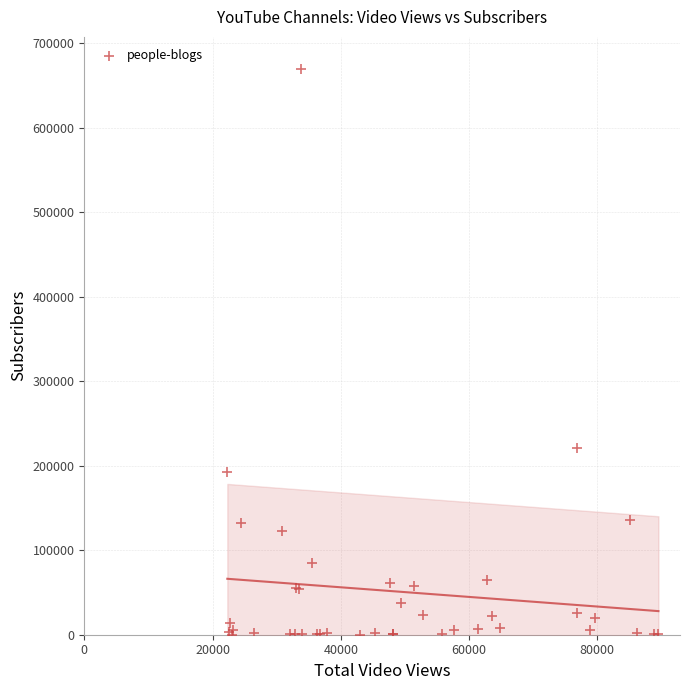

What Y value in the scatter plot is closest to 335053?

221000